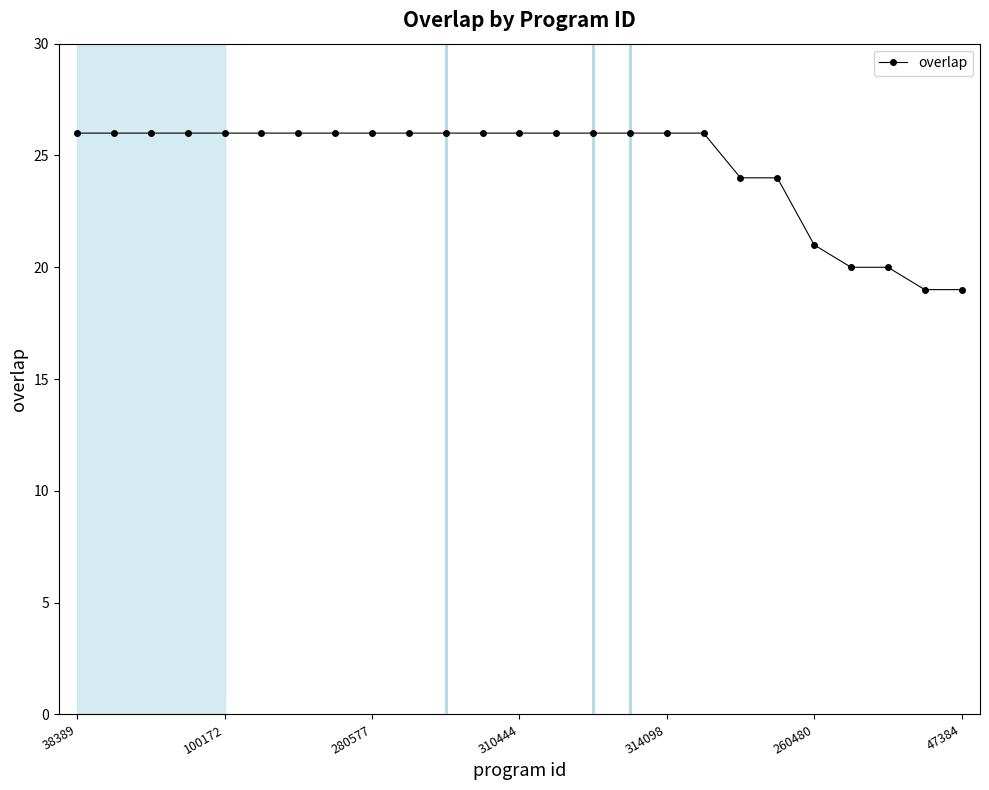

What is the sum of all values?

615